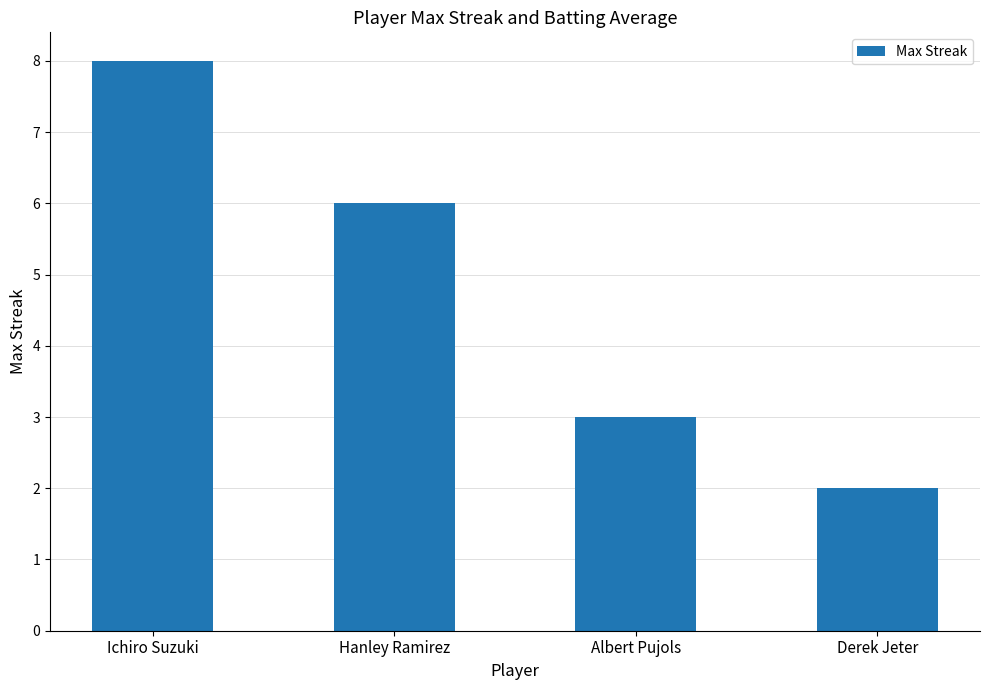

List the labels in order of value, smallest first.

Derek Jeter, Albert Pujols, Hanley Ramirez, Ichiro Suzuki